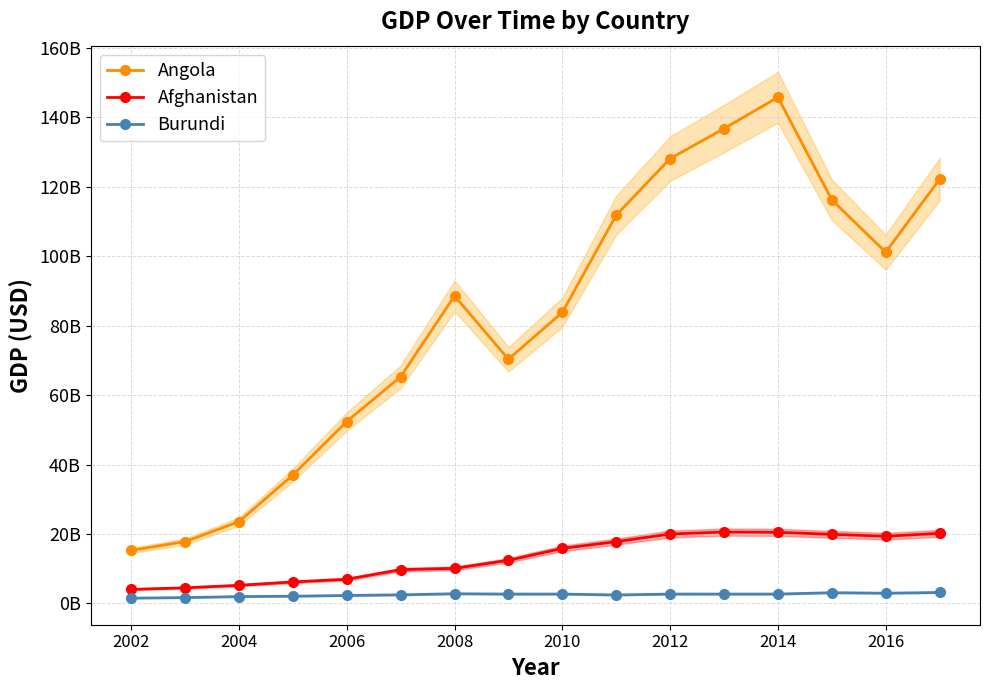

True or false: Afghanistan and Burundi intersect in this chart.

False